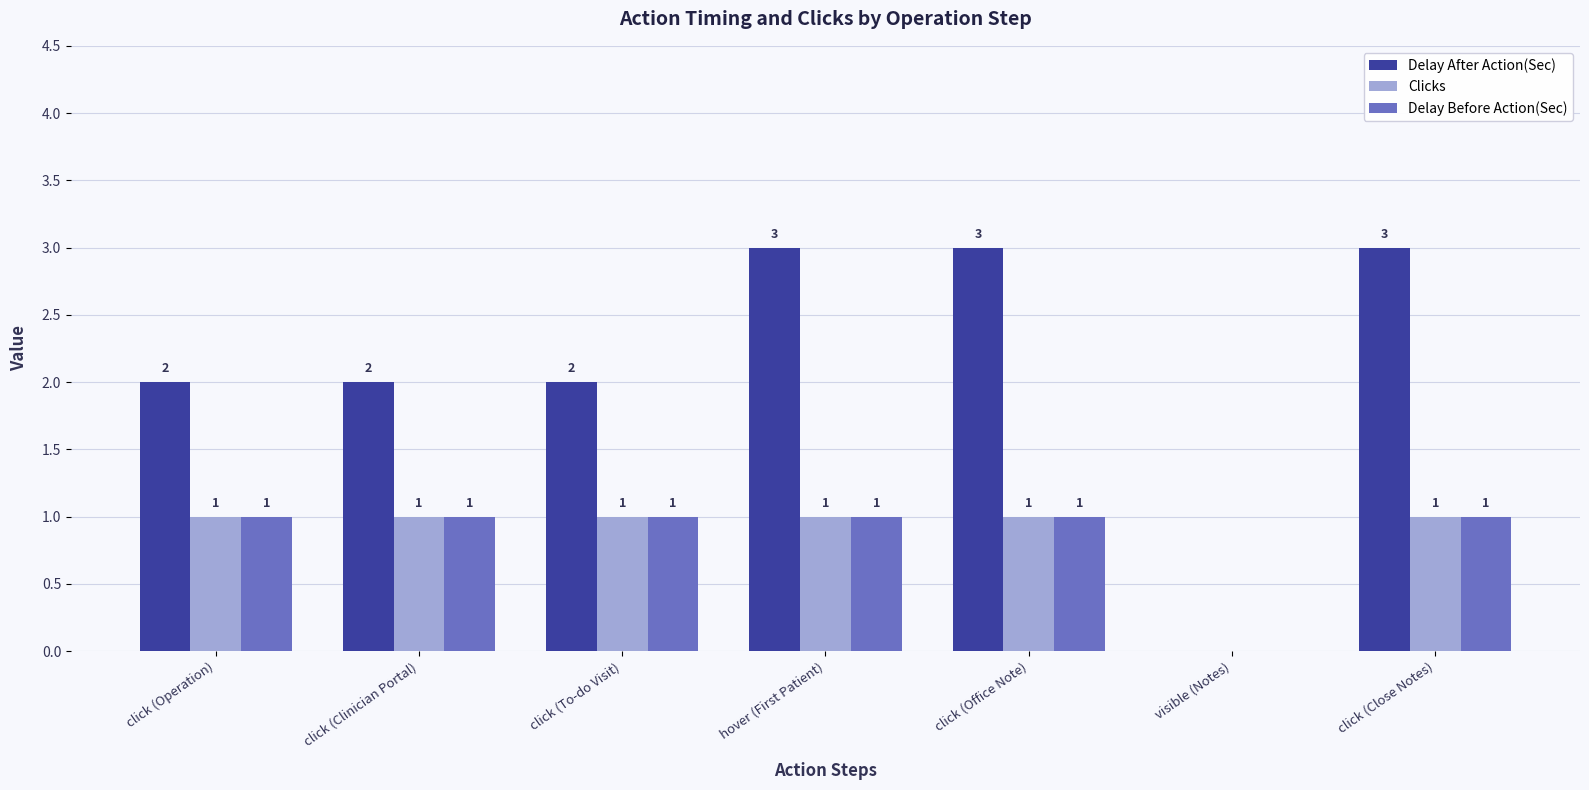

Reading left to right, list all the values displayed in this chart.

Delay After Action(Sec): click (Operation)=2	click (Clinician Portal)=2	click (To-do Visit)=2	hover (First Patient)=3	click (Office Note)=3	visible (Notes)=0	click (Close Notes)=3
Clicks: click (Operation)=1	click (Clinician Portal)=1	click (To-do Visit)=1	hover (First Patient)=1	click (Office Note)=1	visible (Notes)=0	click (Close Notes)=1
Delay Before Action(Sec): click (Operation)=1	click (Clinician Portal)=1	click (To-do Visit)=1	hover (First Patient)=1	click (Office Note)=1	visible (Notes)=0	click (Close Notes)=1